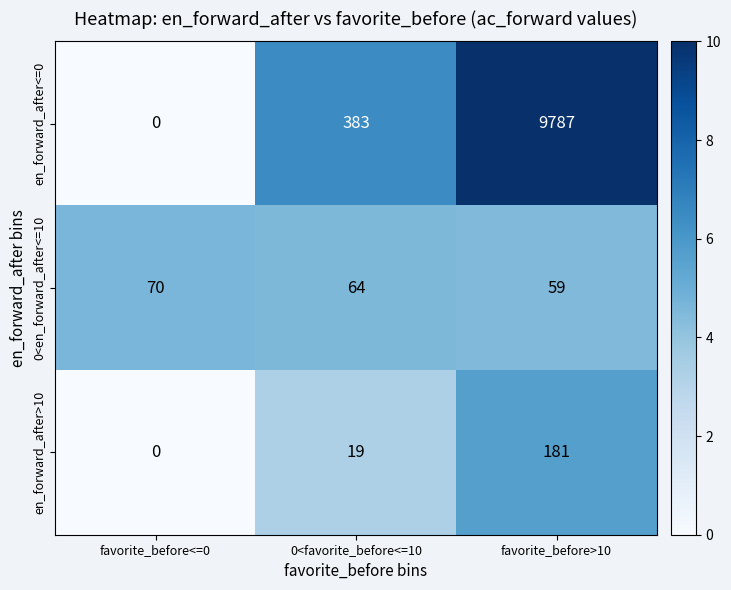

What is the difference between the maximum and minimum values in the en_forward_after<=0 series?

9787